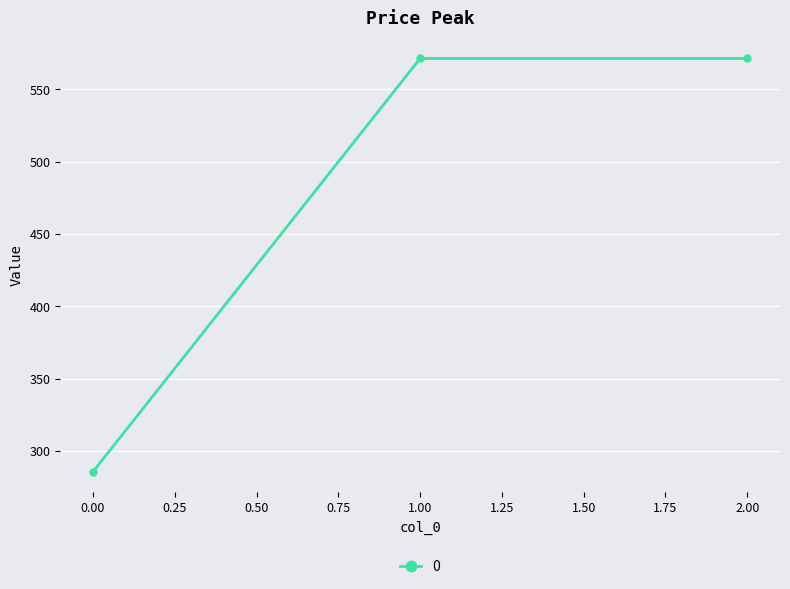

What is the value of the 1st point from the left?

285.7